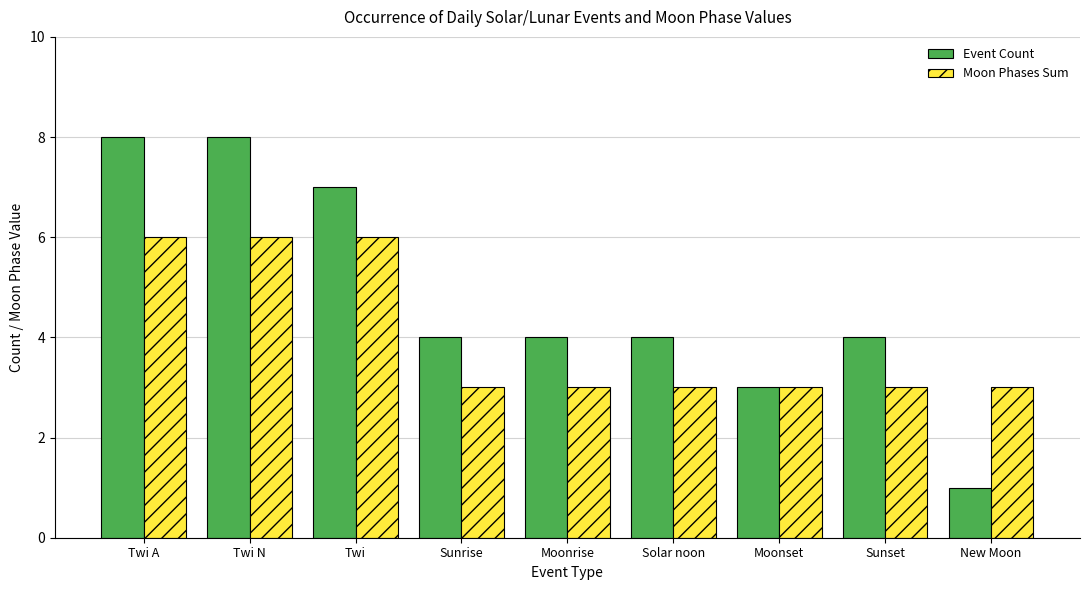

Rank the series by their maximum value, from lowest to highest.

Moon Phases Sum, Event Count